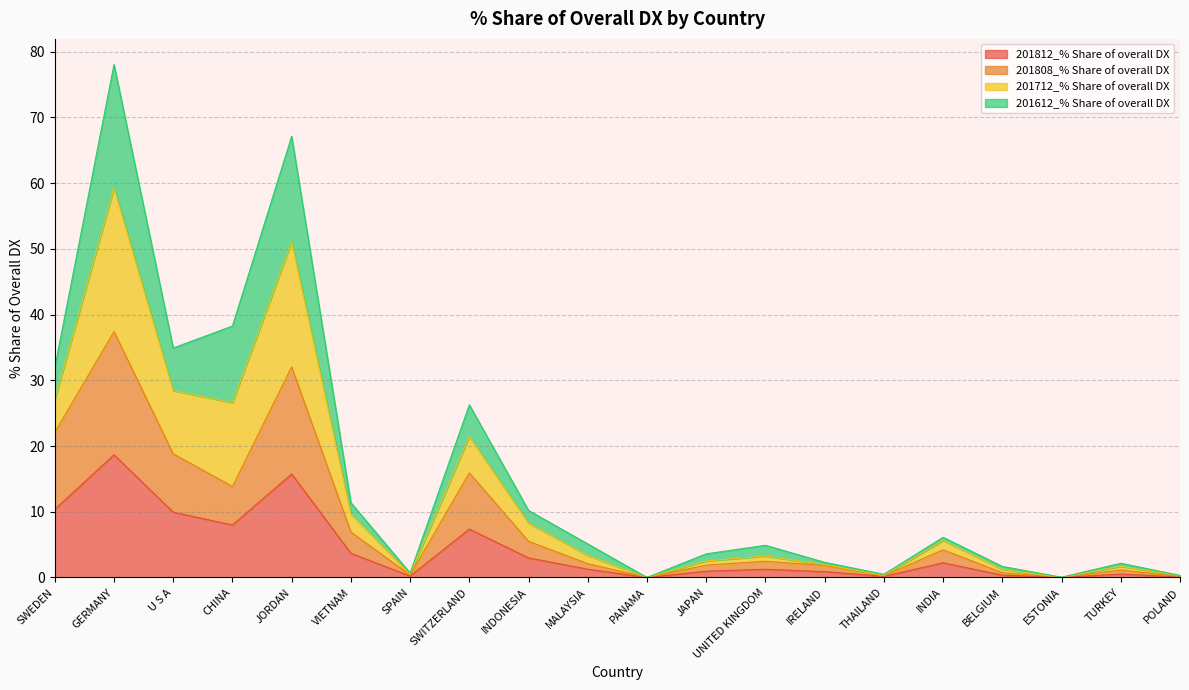

Does the chart display data point markers on the line(s)?

No